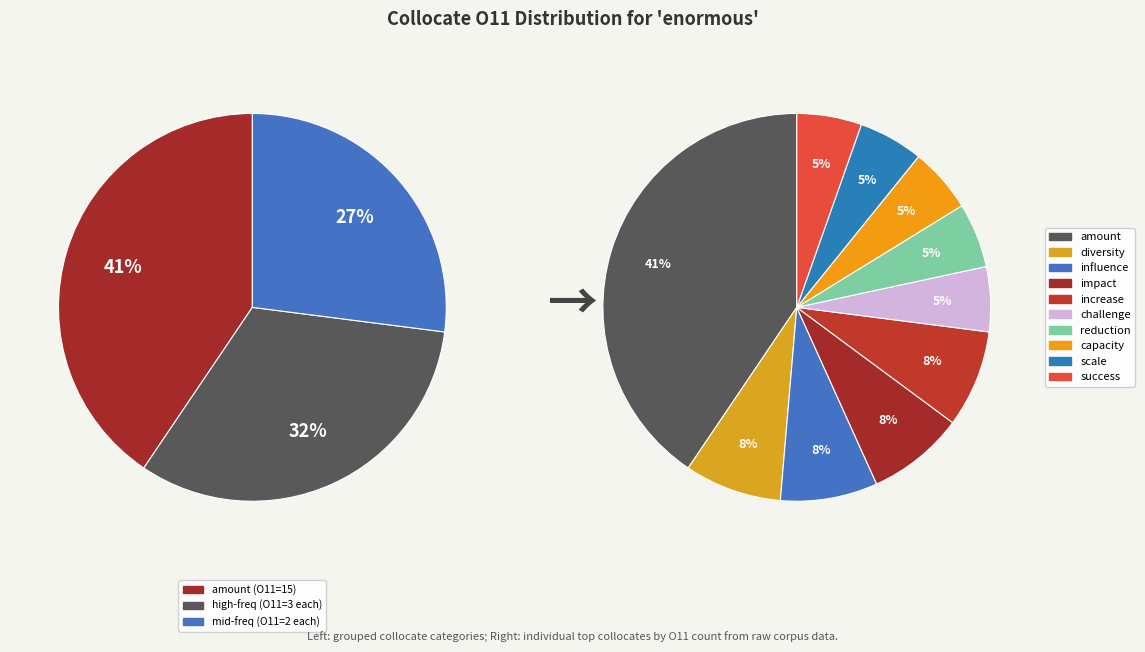

Is it true that impact is 8% of the pie?

True